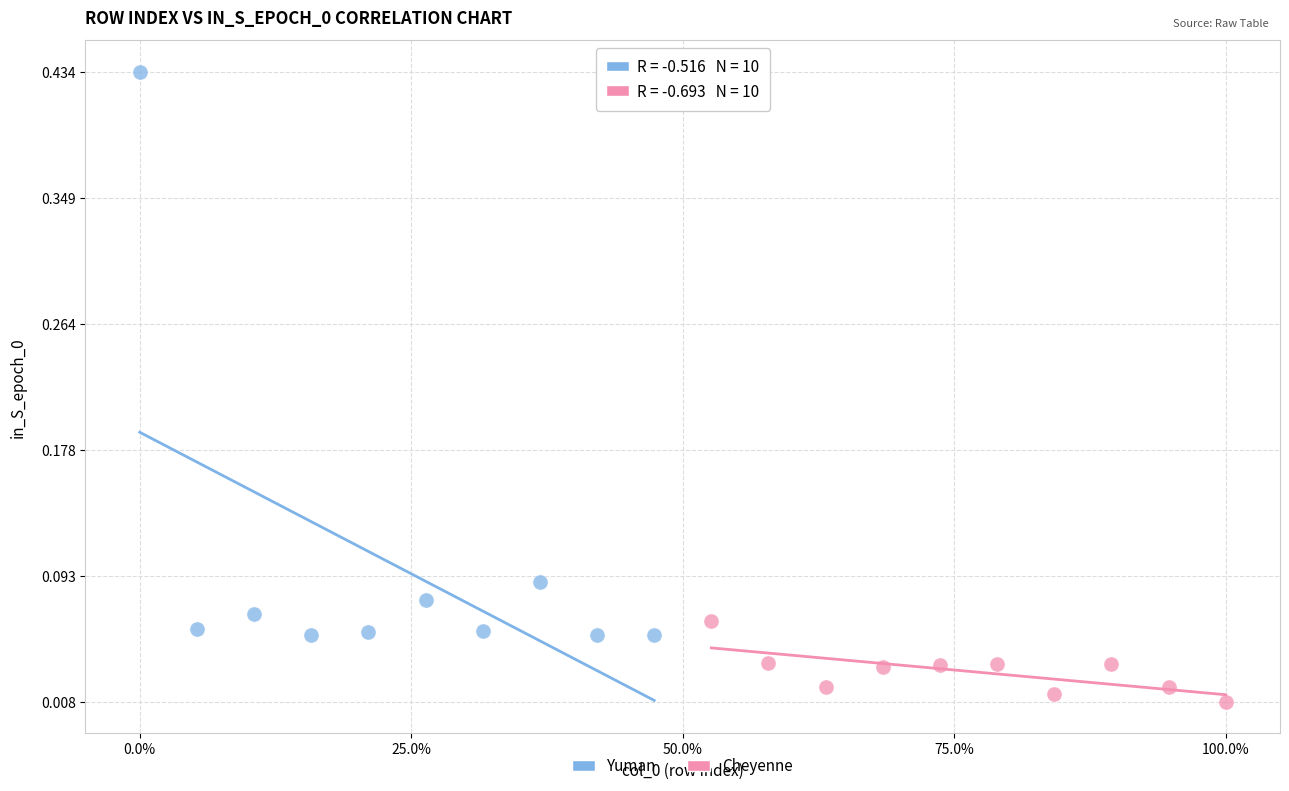

Which series has the widest spread of Y values?

Yuman